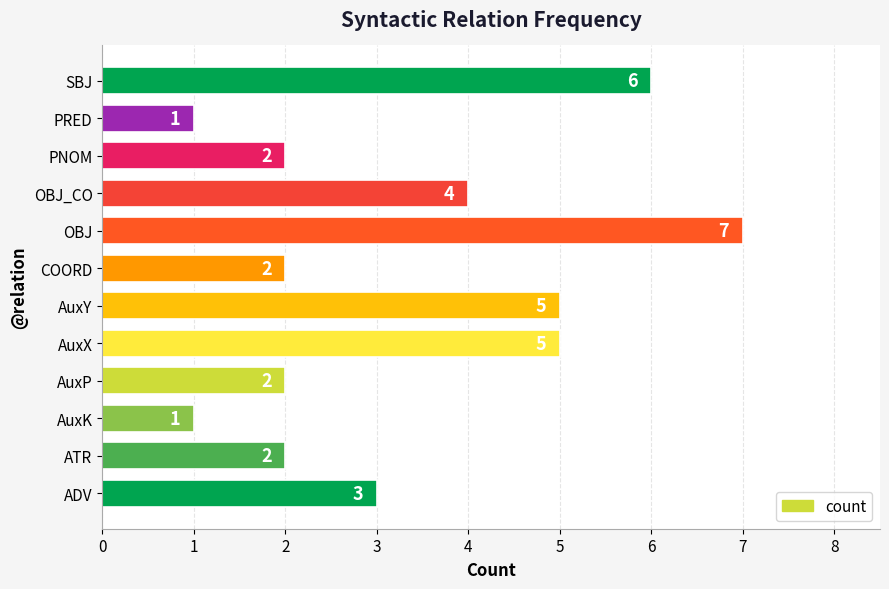

Approximately how many times larger is the value at ATR compared to AuxY?

0.4